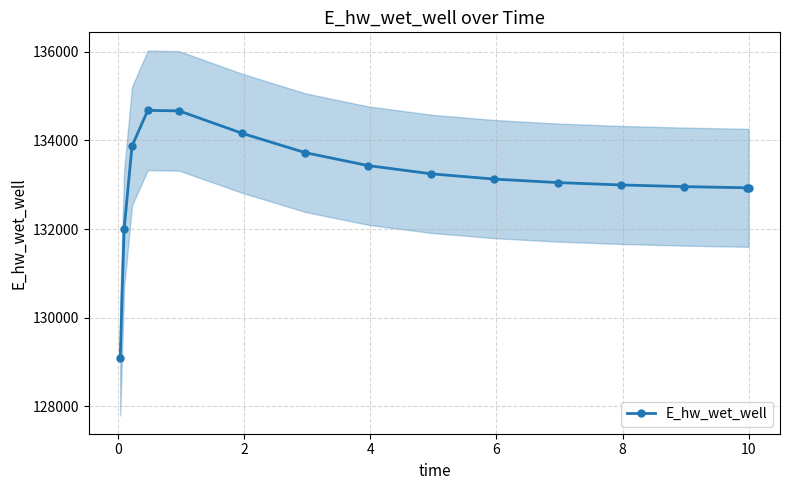

Reading left to right, transcribe all the data shown in this chart.

129088.0	132003.4	133869.3	134675.6	134661.8	134156.2	133720.7	133428.9	133243.8	133125.4	133047.2	132993.7	132956.2	132929.5	132928.8